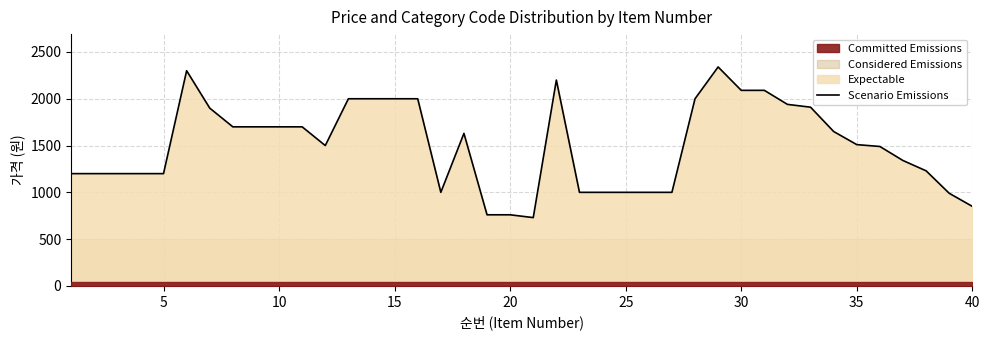

What is the change in value from 14 to 25?

-1000